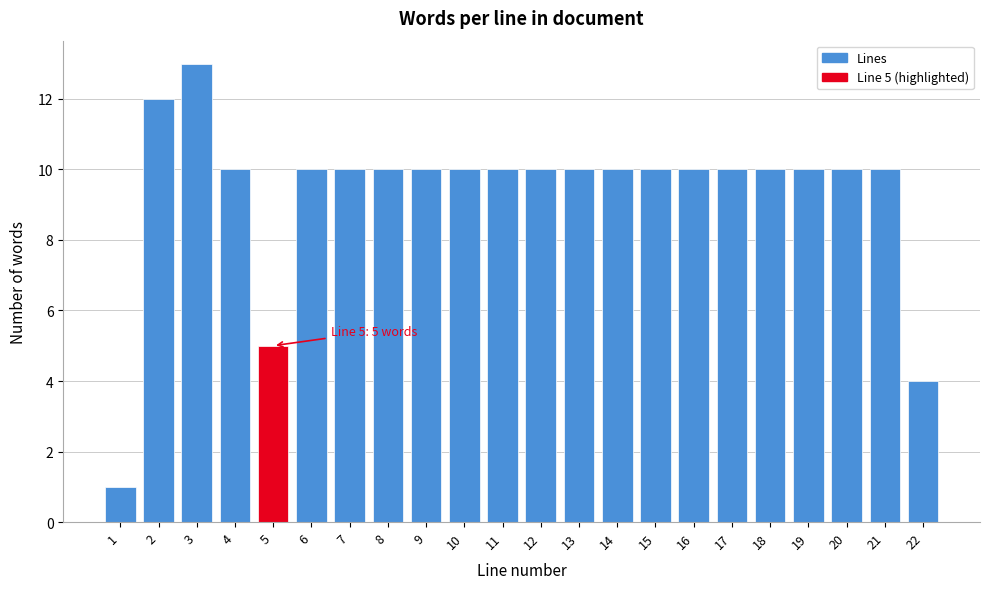

Reading left to right, what are all the values shown in this chart?

1	12	13	10	5	10	10	10	10	10	10	10	10	10	10	10	10	10	10	10	10	4